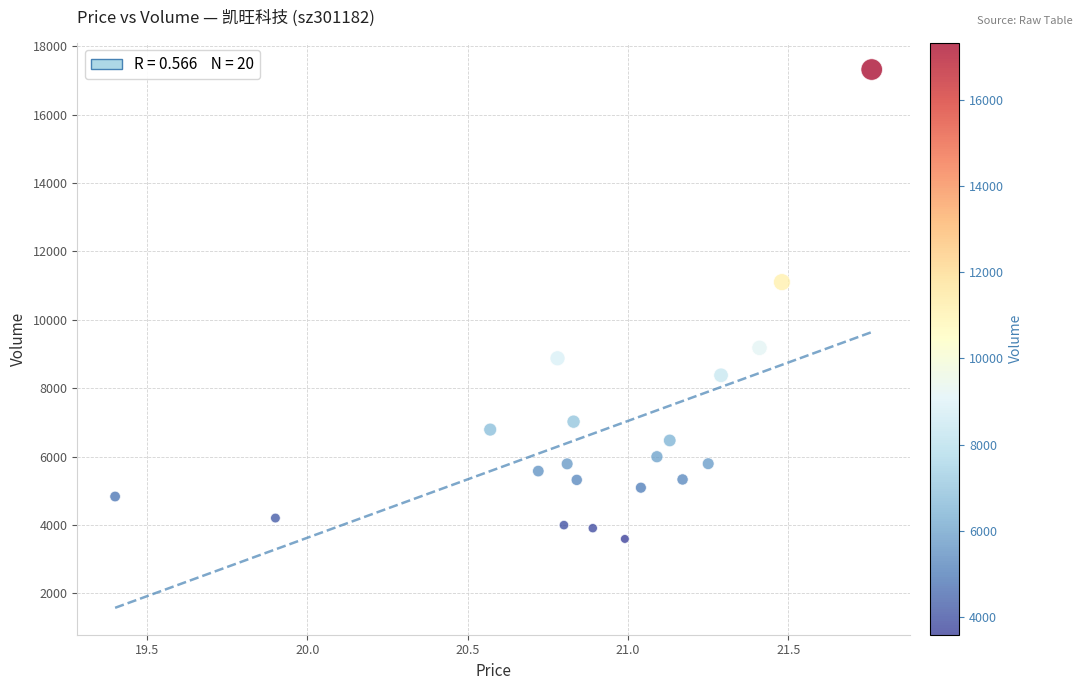

What Y value in the scatter plot is closest to 10455?

11102